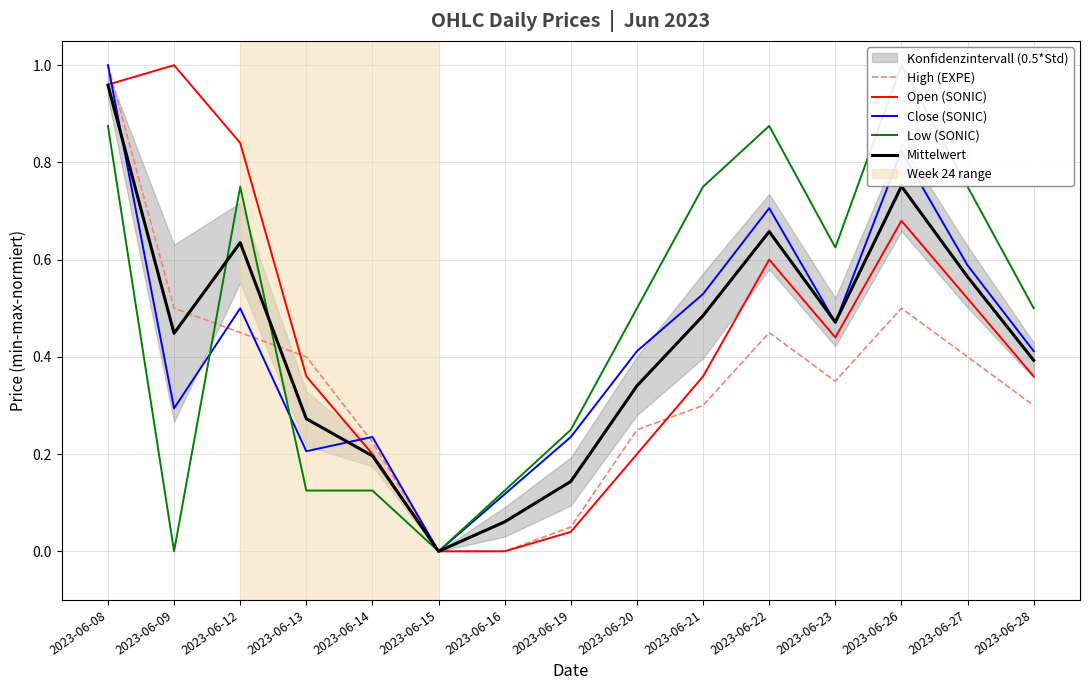

What is the difference between the second highest and second lowest values in the High (EXPE) series?

0.5